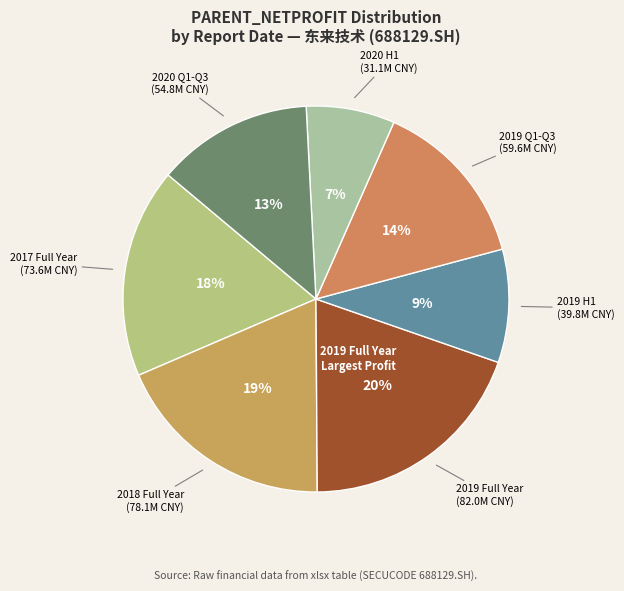

Does any single category account for the majority?

No